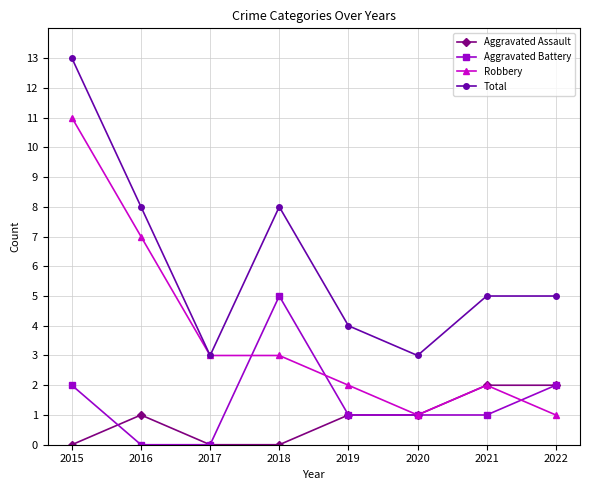

The Total series shows 3 at 2022. True or false?

False